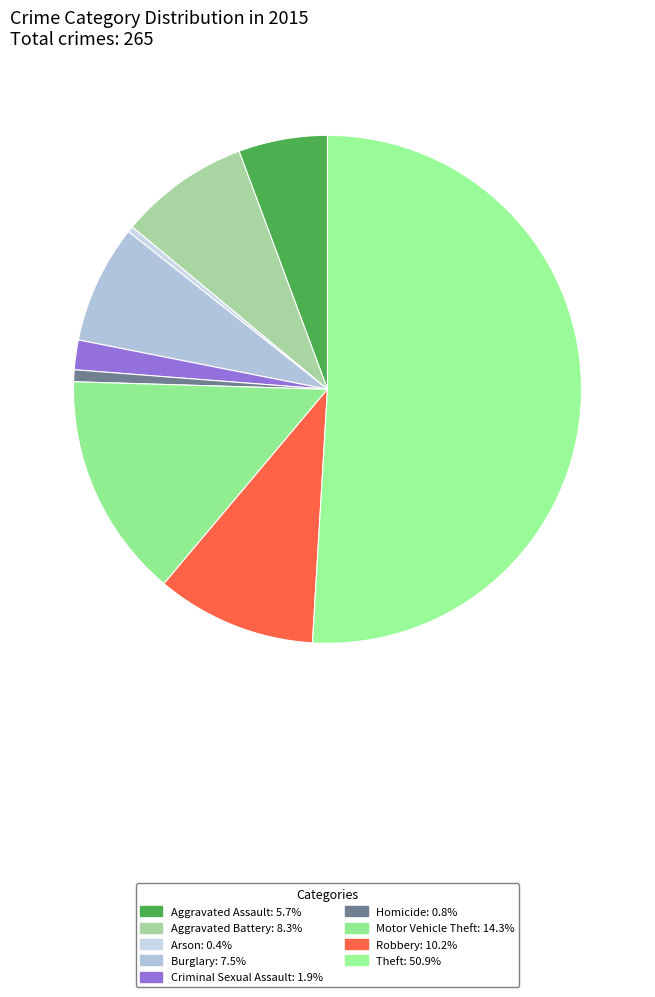

Count the number of slices in the pie.

9